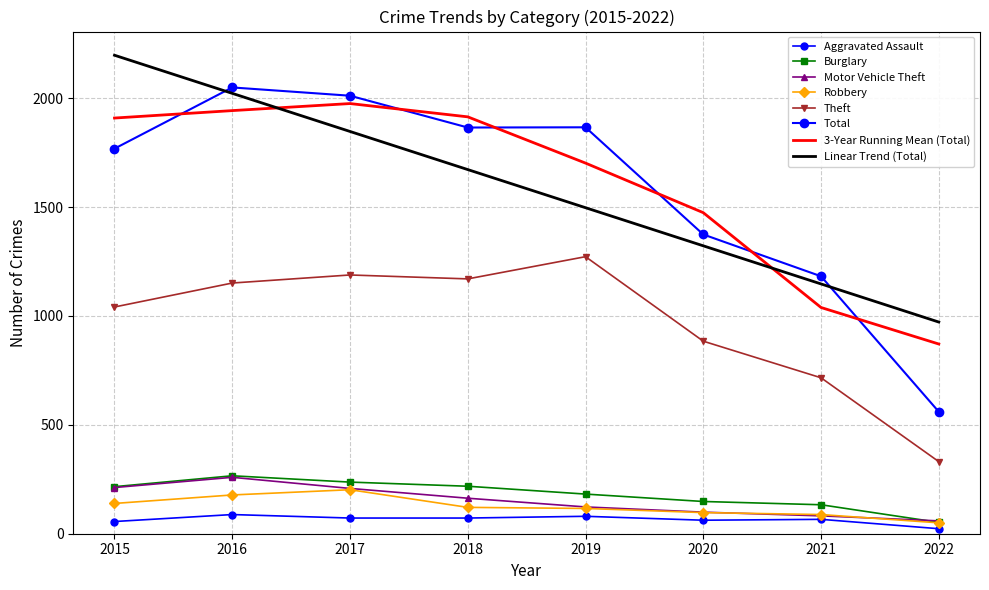

At which category does Aggravated Assault reach its first local valley?

2020